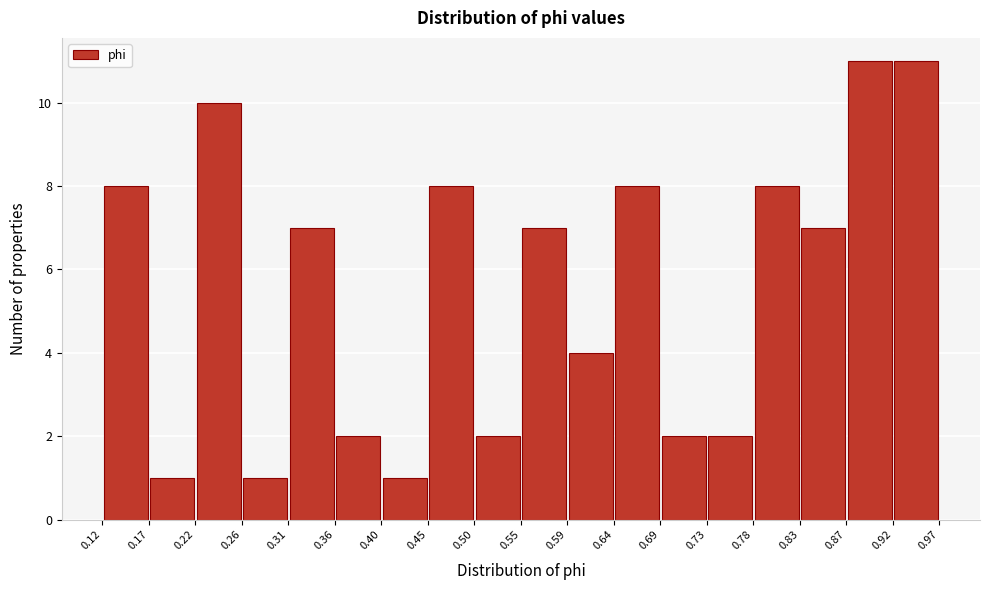

Reading left to right, transcribe this chart: for each bar, give the range it covers on the x-axis and its height. The values are not printed on the chart, so give them approximately, as read against the axis.

0.12 to 0.17: 8
0.17 to 0.22: 1
0.22 to 0.26: 10
0.26 to 0.31: 1
0.31 to 0.36: 7
0.36 to 0.40: 2
0.40 to 0.45: 1
0.45 to 0.50: 8
0.50 to 0.55: 2
0.55 to 0.59: 7
0.59 to 0.64: 4
0.64 to 0.69: 8
0.69 to 0.73: 2
0.73 to 0.78: 2
0.78 to 0.83: 8
0.83 to 0.87: 7
0.87 to 0.92: 11
0.92 to 0.97: 11